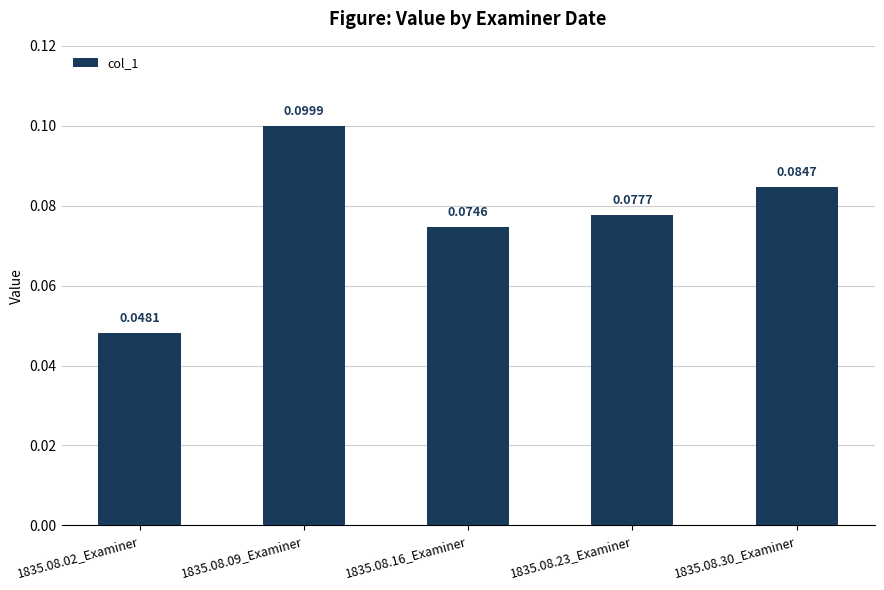

What is the label of the 3rd bar from the left?

1835.08.16_Examiner